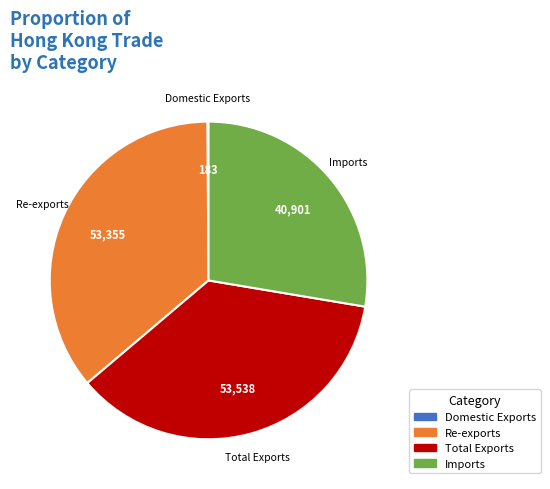

Does Re-exports account for over 50% of the chart?

No